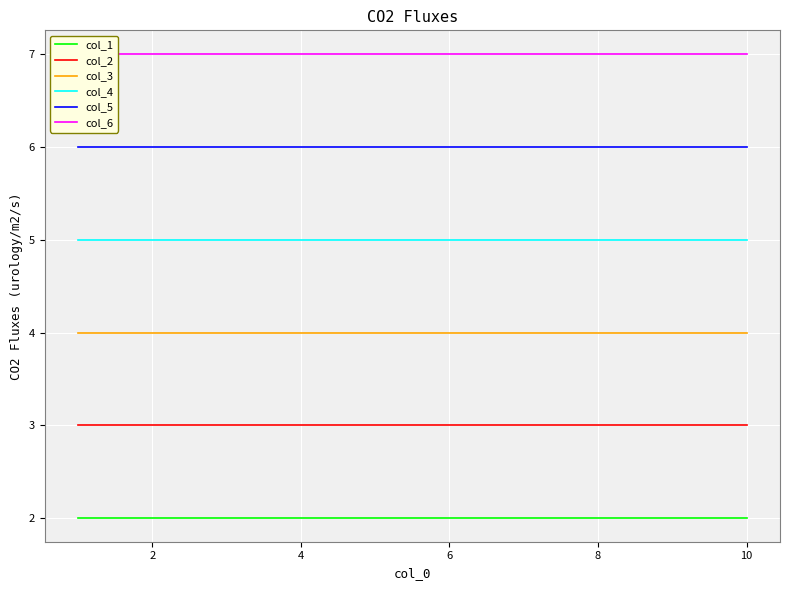

True or false: col_1 has a value of 1 at 8.

False